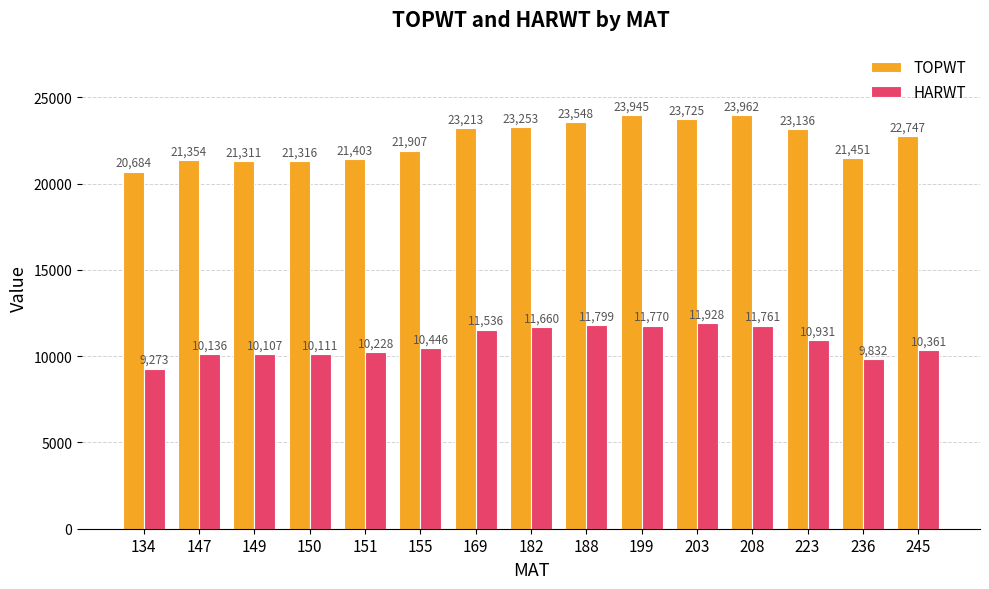

How many bars are there in each group?

2